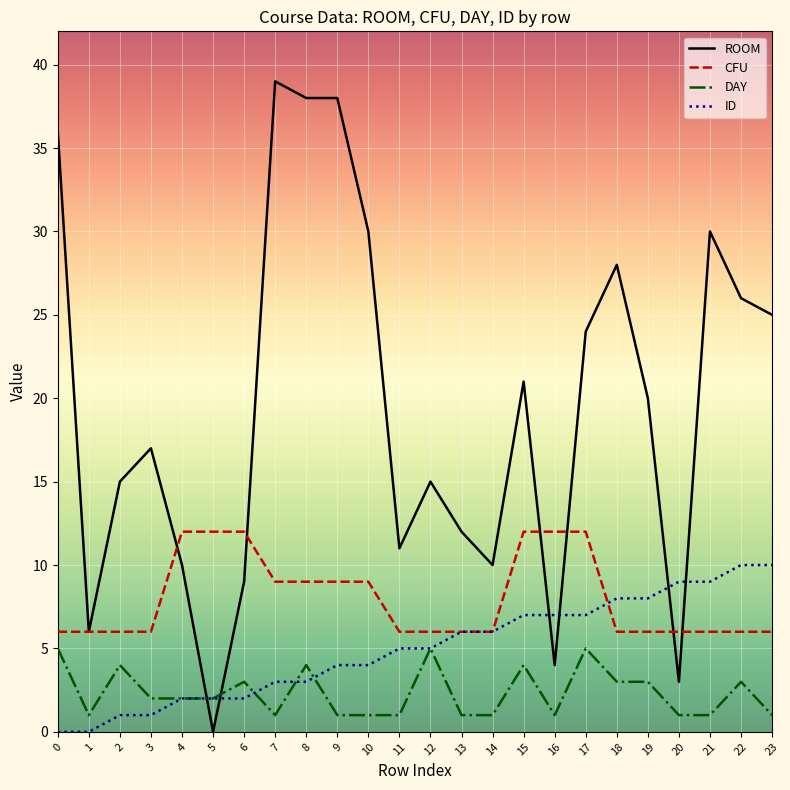

Which series ends up on top after the final intersection of DAY and ROOM?

ROOM